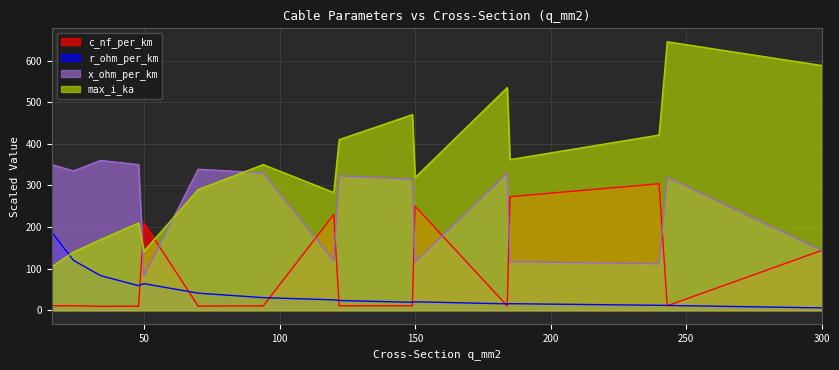

The r_ohm_per_km series shows 83.4 at 34. True or false?

True